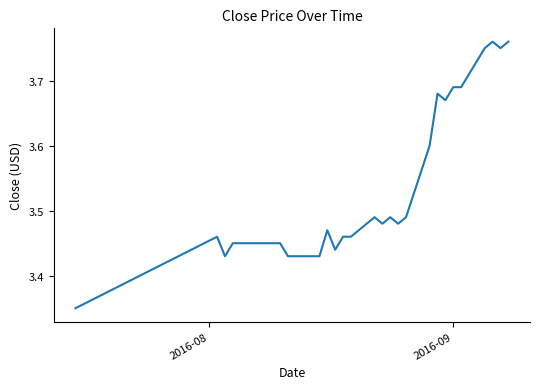

What is the difference between the maximum and minimum values?

0.4